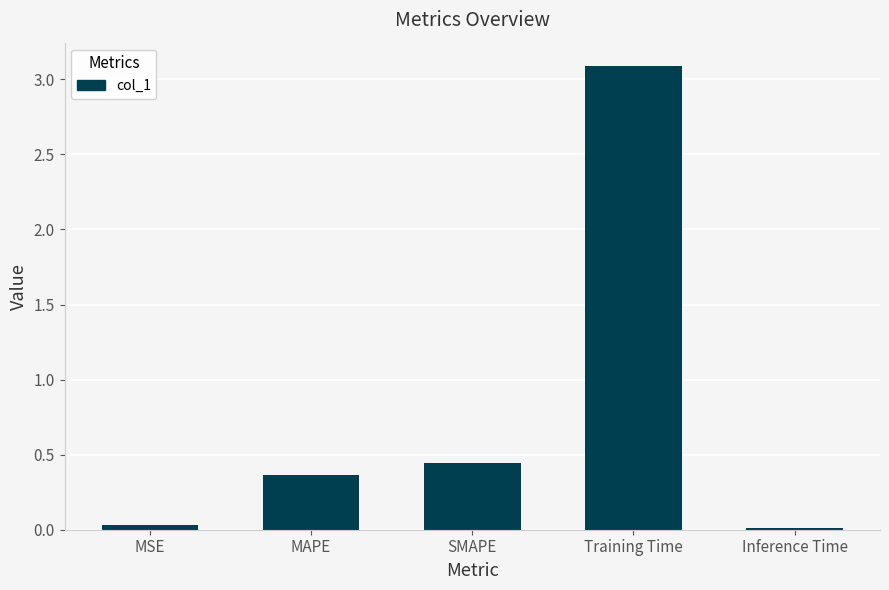

Is it true that the value at SMAPE is 0.1?

False